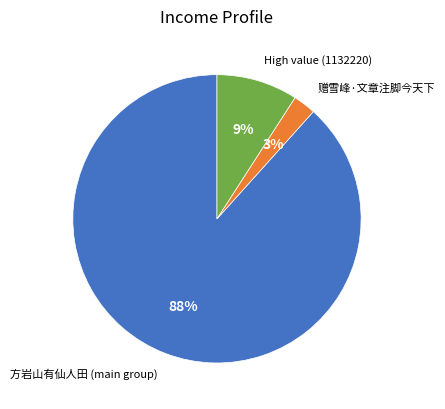

Count the number of slices in the pie.

3